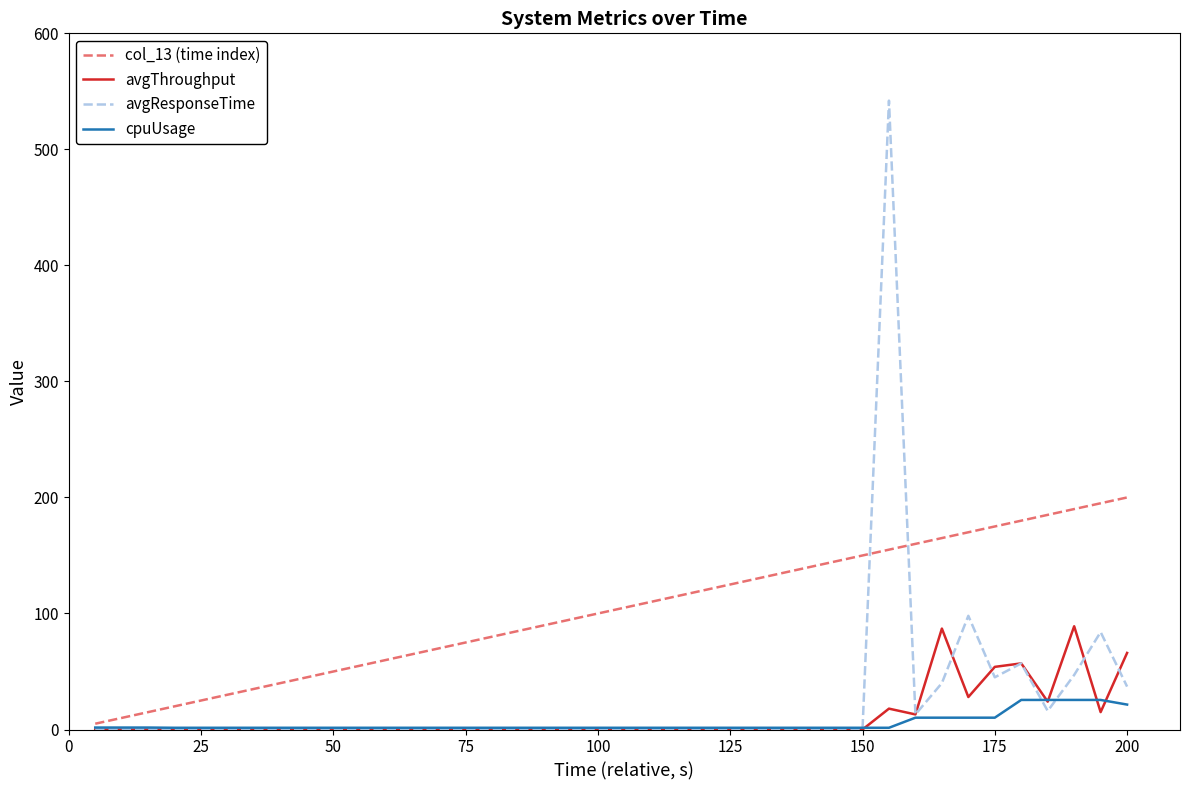

Rank the series by their maximum value, from lowest to highest.

cpuUsage, avgThroughput, col_13 (time index), avgResponseTime